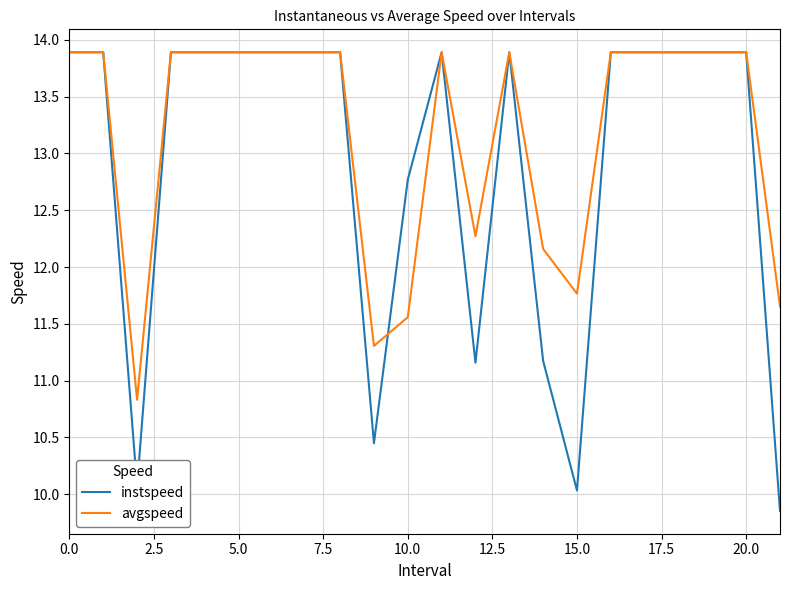

At how many categories does at least one series exceed 9?

22